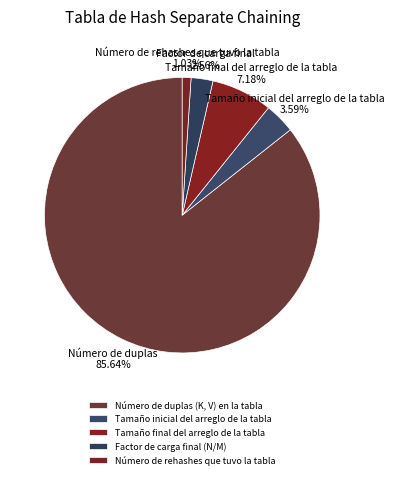

Which category has the biggest portion of the pie?

Número de duplas (K, V) en la tabla